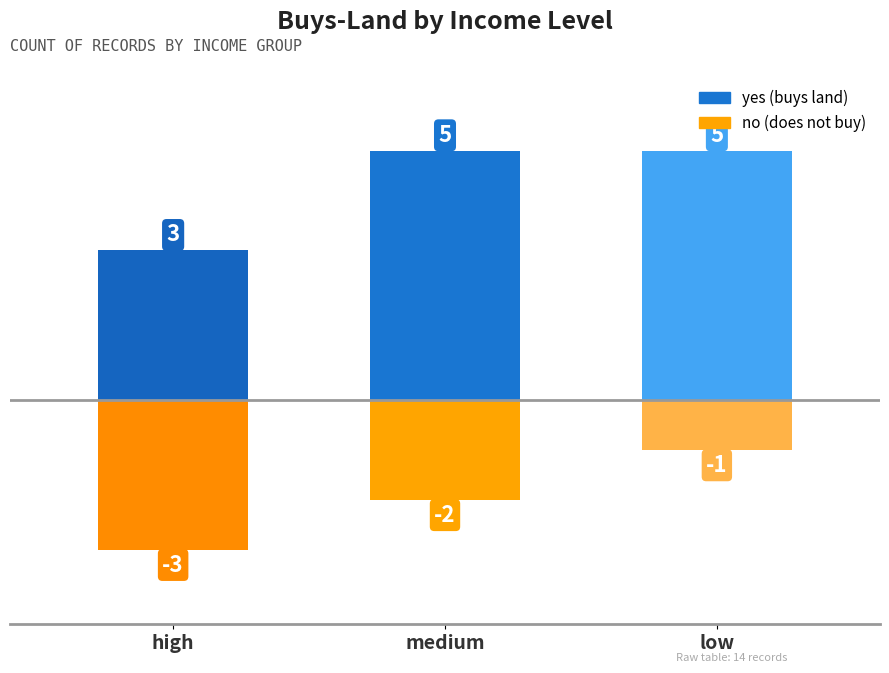

Between high and low, which series saw the biggest shift?

yes